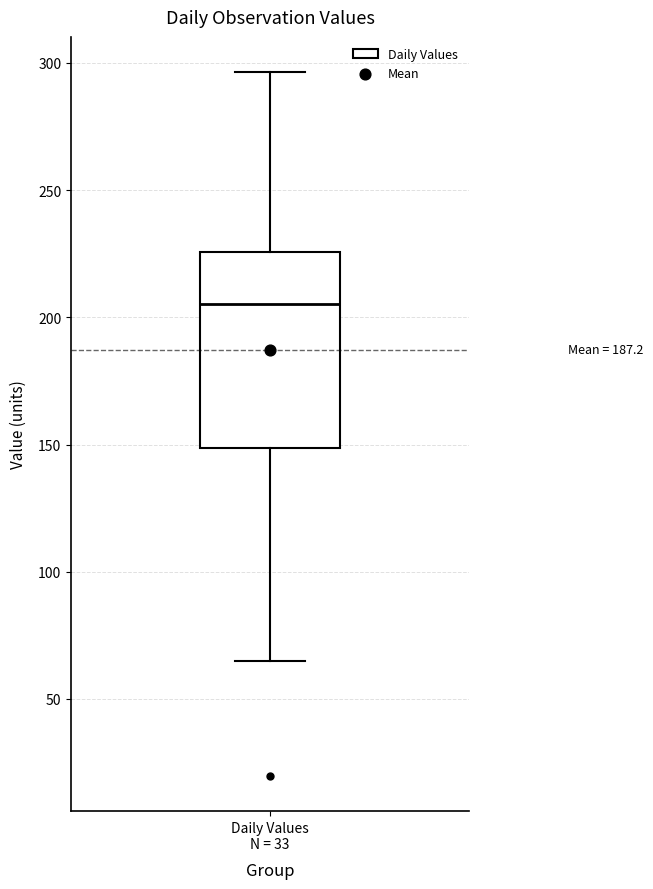

Where is the upper edge of the box for Daily Values N = 33 on the y-axis? The values are not printed on the chart, so give them approximately, as read against the axis.

225